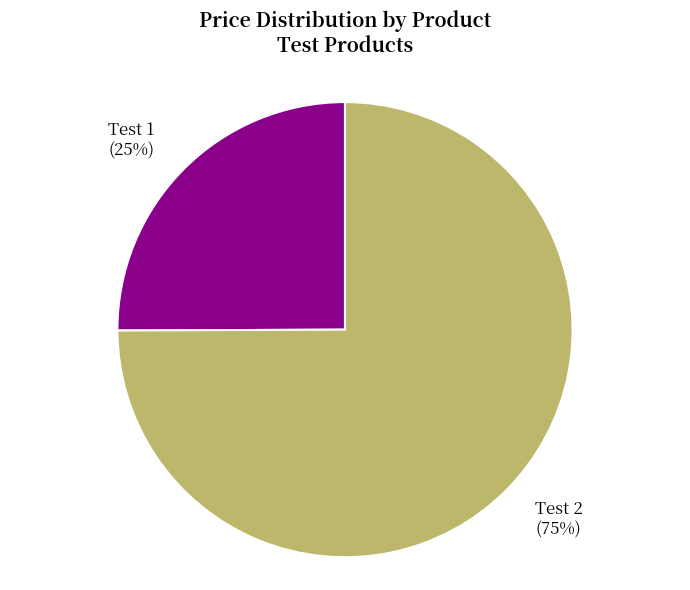

To the nearest percent, what is the difference between the largest and smallest slice percentages?

50%